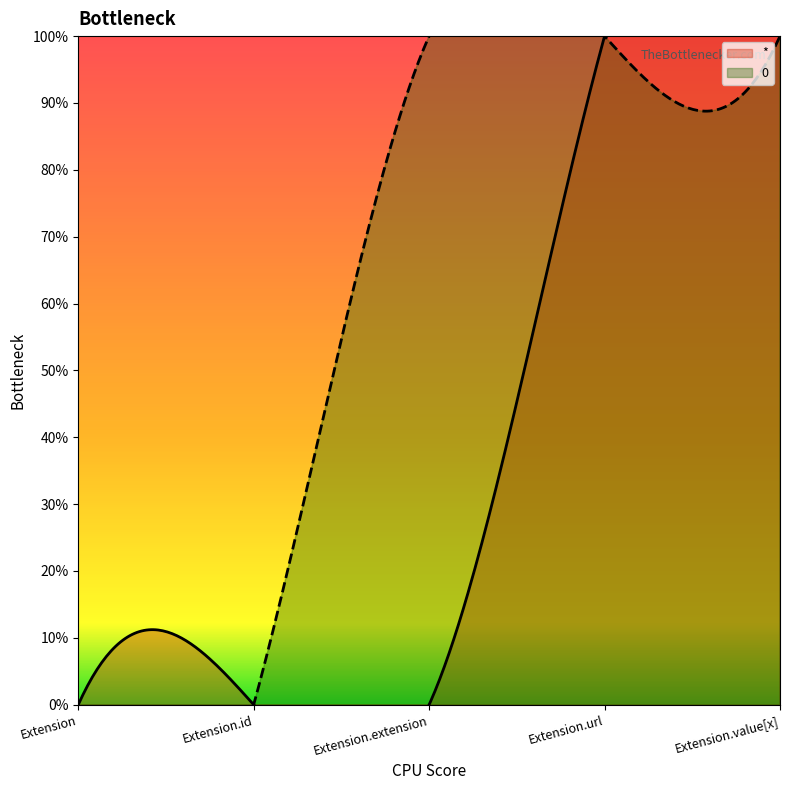

Rank the series by their average value, from highest to lowest.

0, *